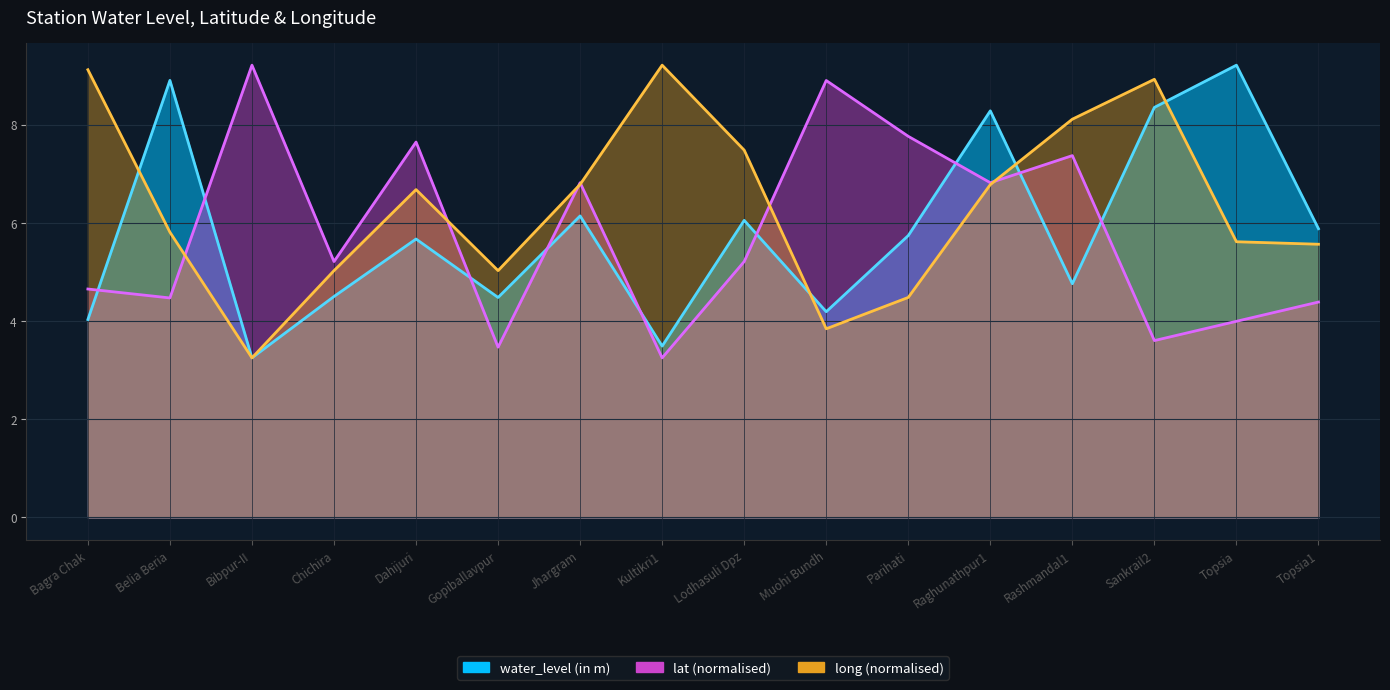

Between which two adjacent categories do long and water_level (in m) first intersect?

Bagra Chak and Belia Beria